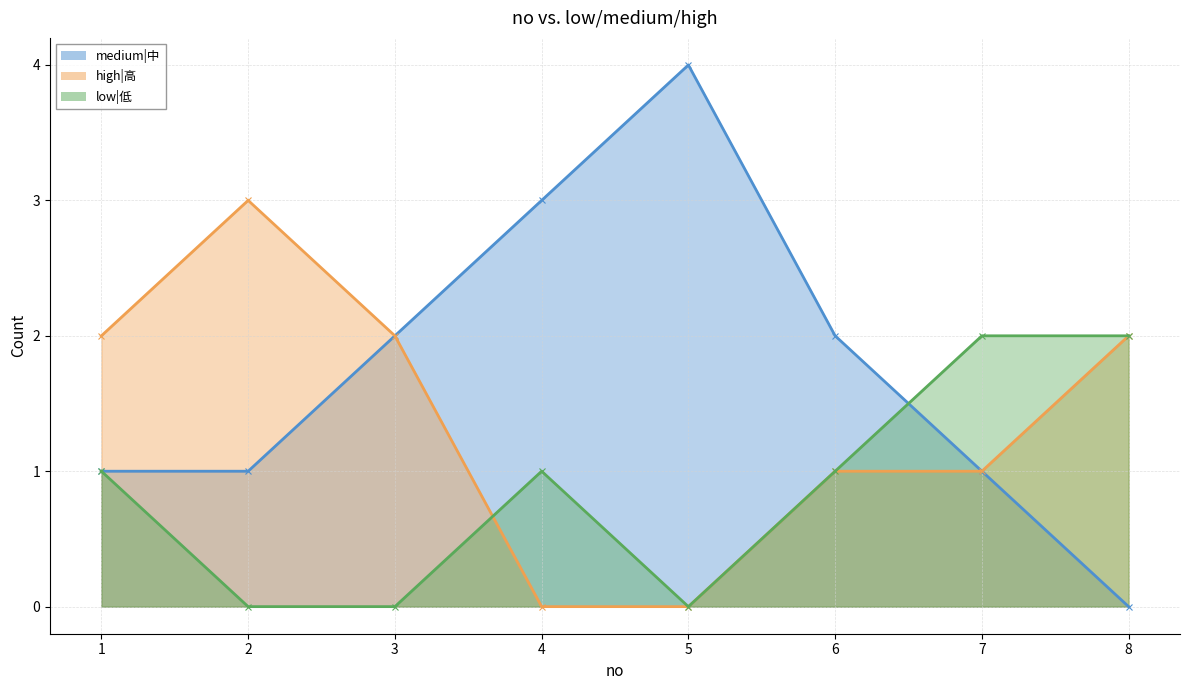

How many categories are shown in the chart?

8